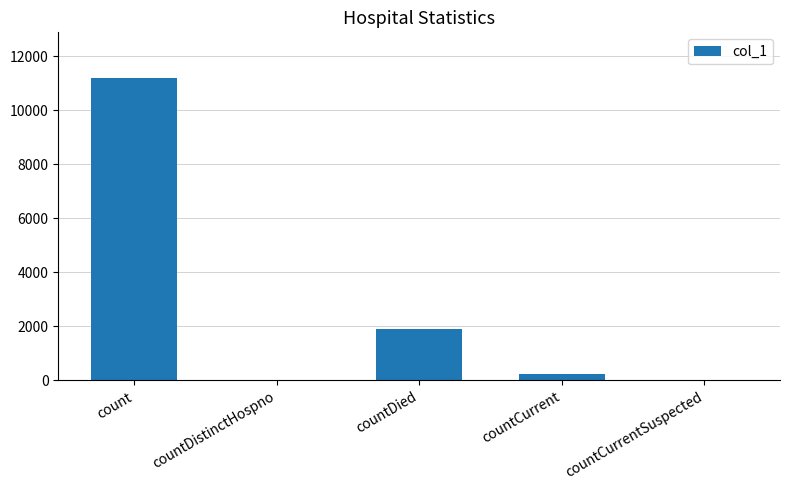

What is the change in value from countDied to countCurrentSuspected?

-1909